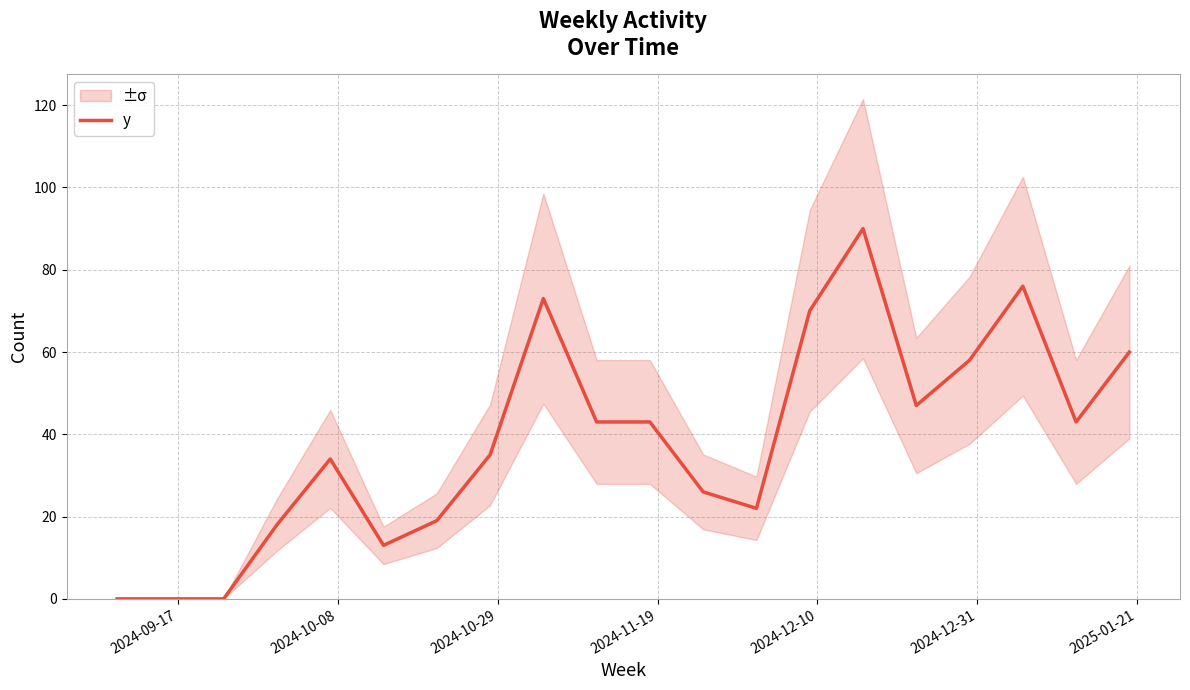

What is the maximum value for y?

90